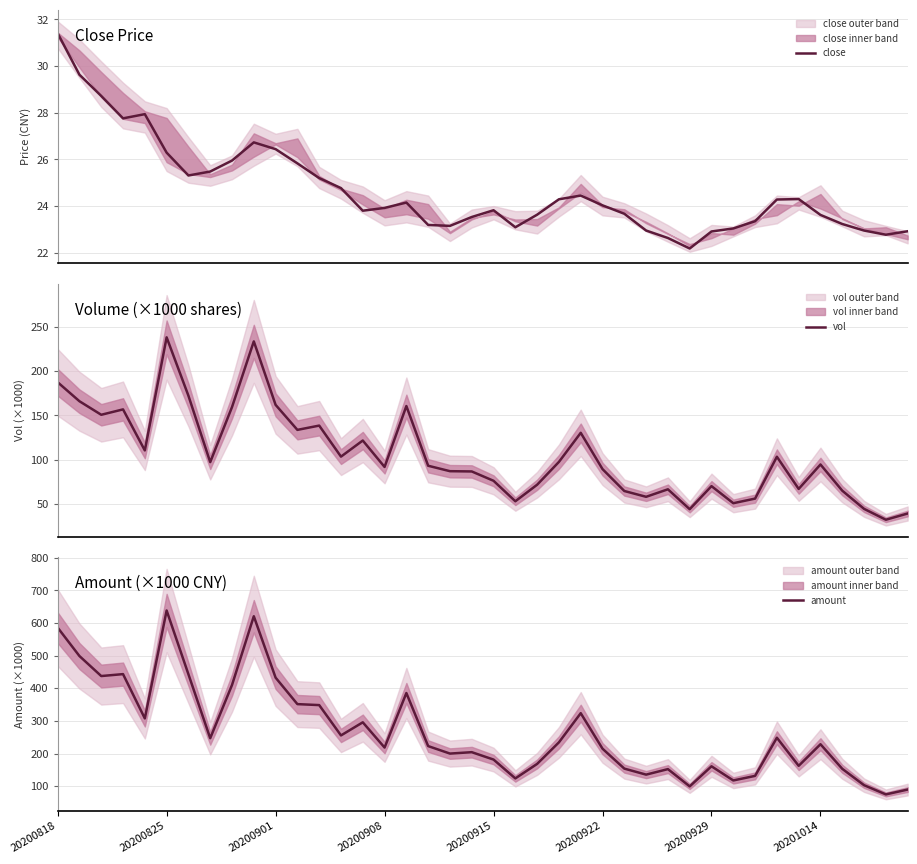

Rank the series at 18 from lowest to highest value.

close, vol, amount